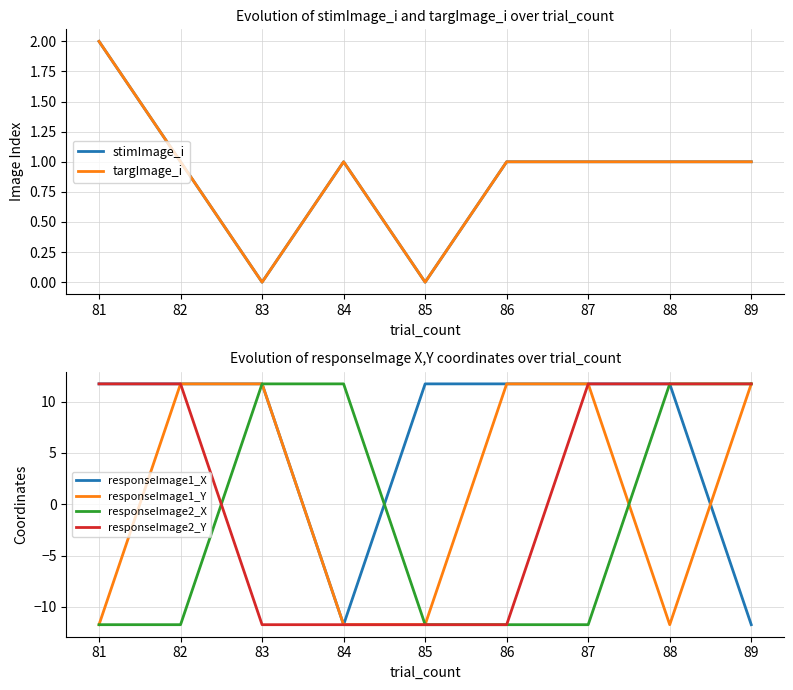

Rank the series by their maximum value, from highest to lowest.

responseImage1_X, responseImage1_Y, responseImage2_X, responseImage2_Y, stimImage_i, targImage_i